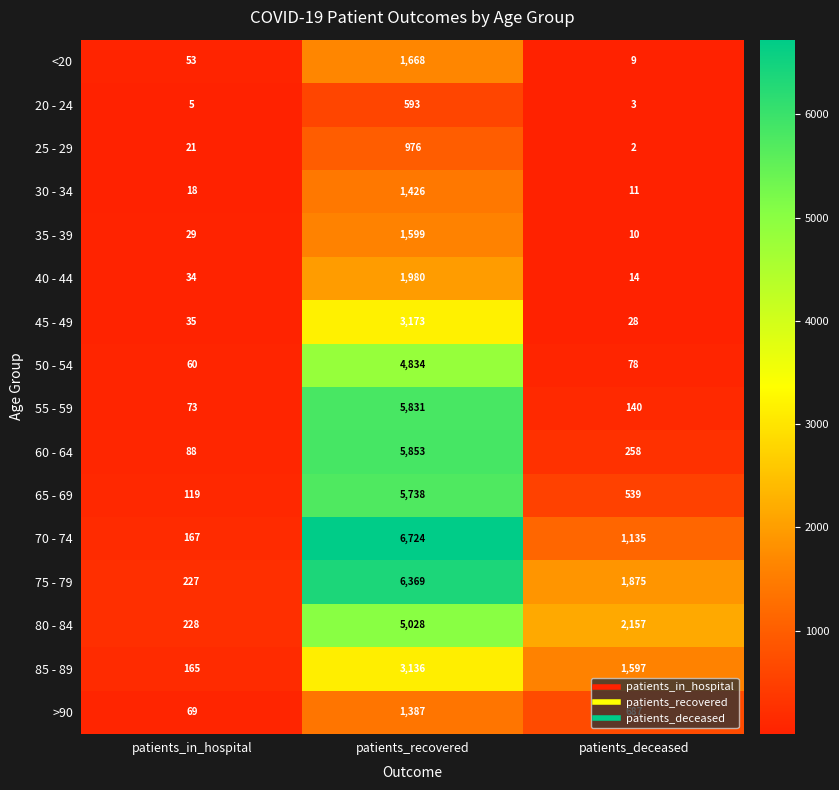

Is it true that 70 - 74 equals 1895 at patients_deceased?

False